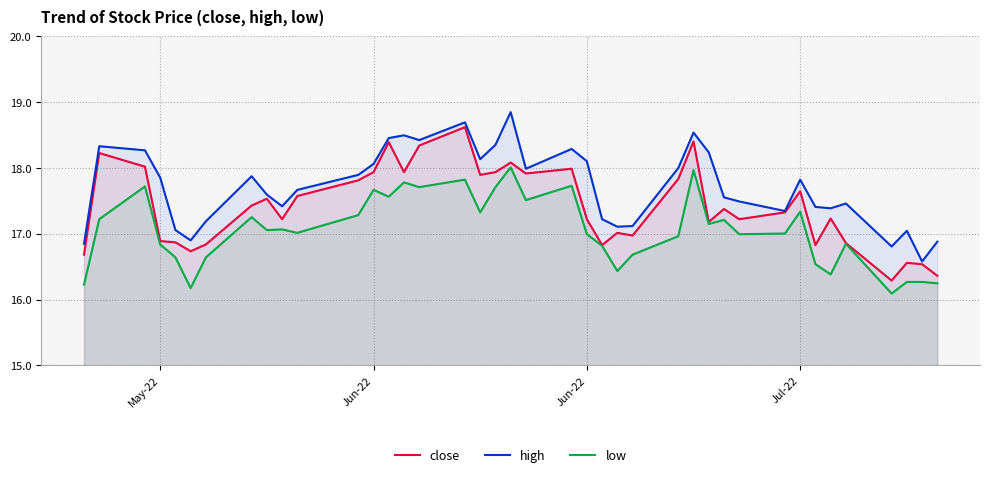

What is the highest value of the close series?

18.6